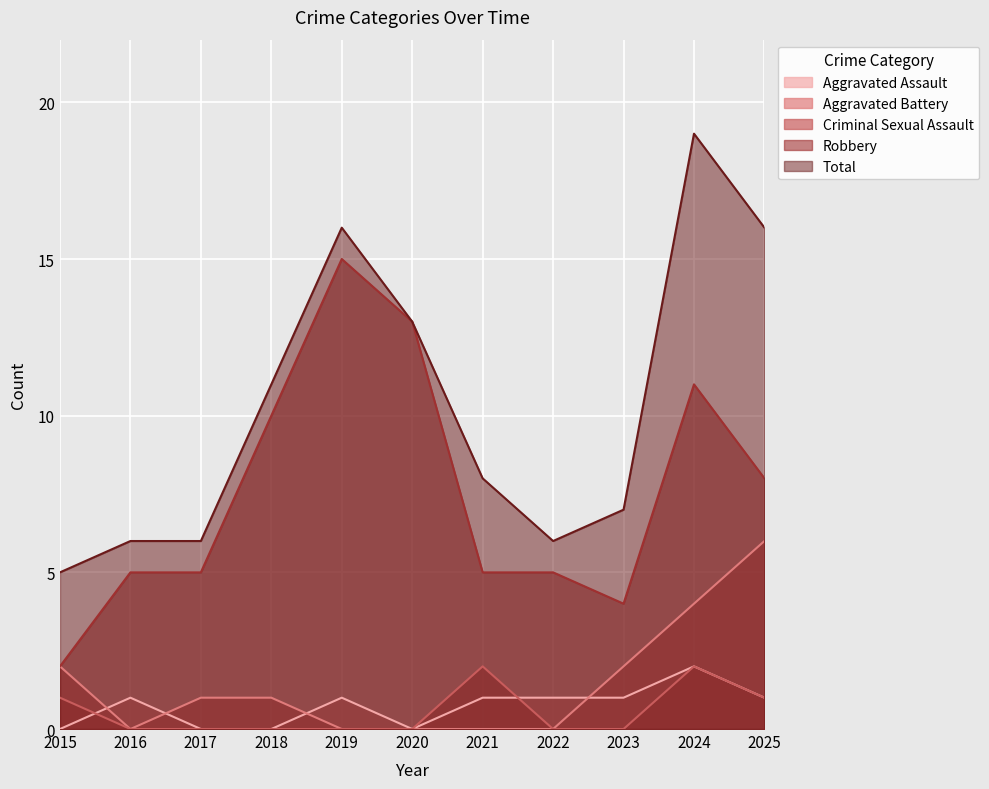

True or false: Aggravated Assault and Criminal Sexual Assault intersect in this chart.

True